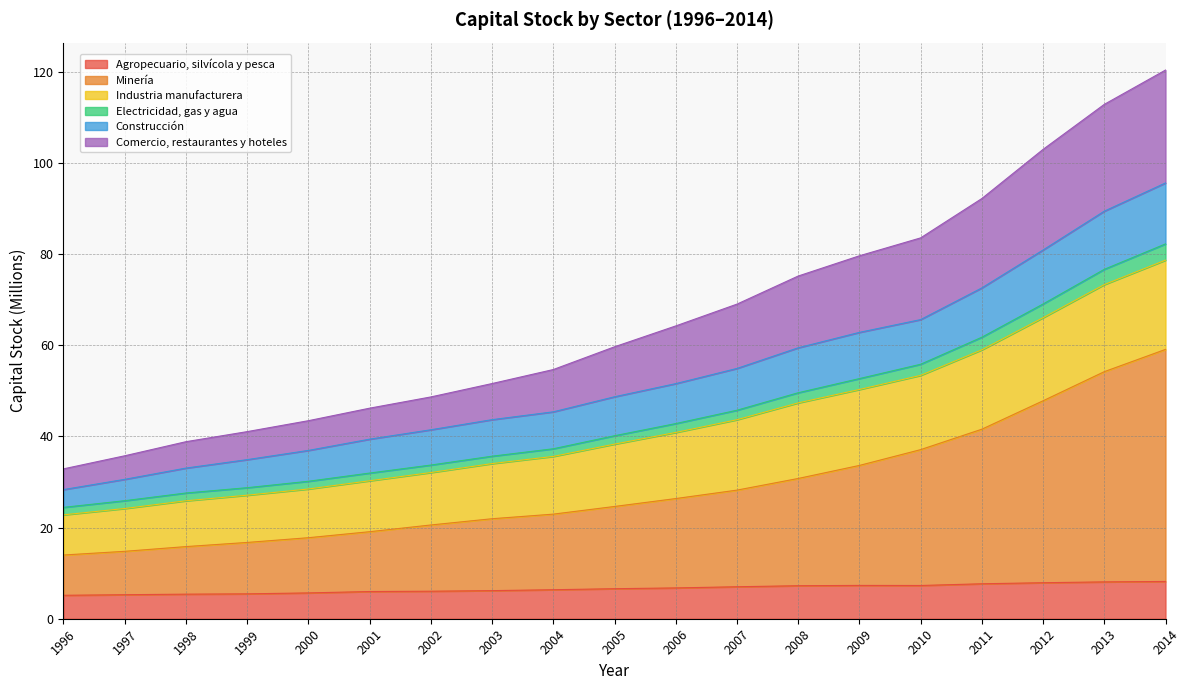

True or false: Minería and Agropecuario, silvícola y pesca intersect in this chart.

False